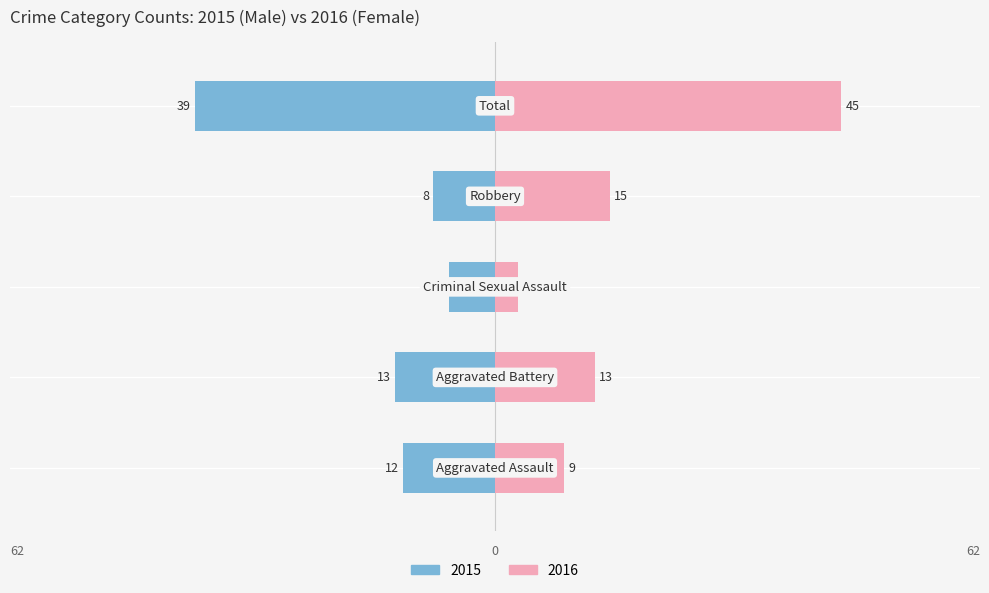

Which series has the largest total across all categories?

Female